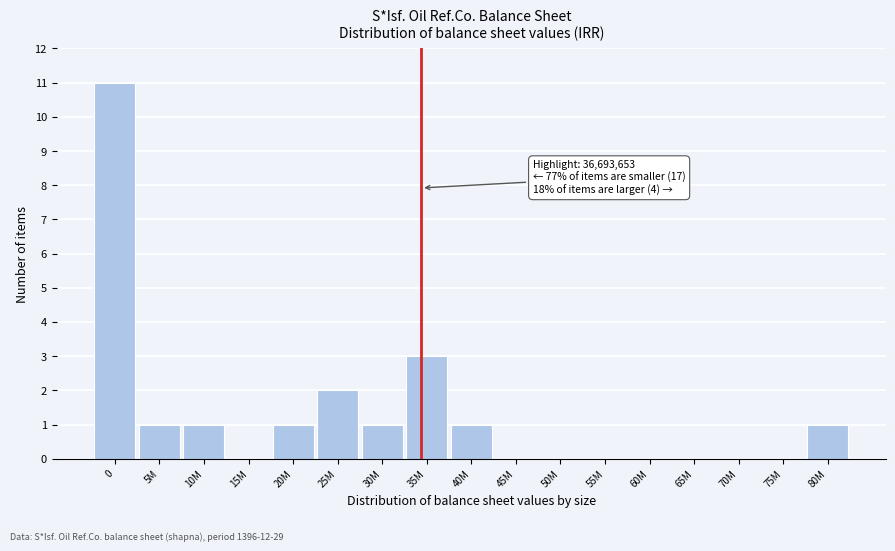

Reading left to right, what are all the values shown in this chart?

0=11	5M=1	10M=1	15M=0	20M=1	25M=2	30M=1	35M=3	40M=1	45M=0	50M=0	55M=0	60M=0	65M=0	70M=0	75M=0	80M=1